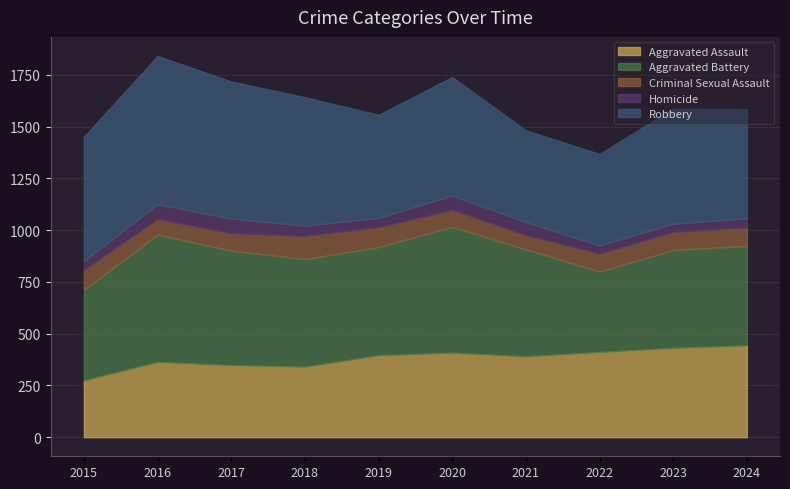

Between 2016 and 2019, which is larger?

2019